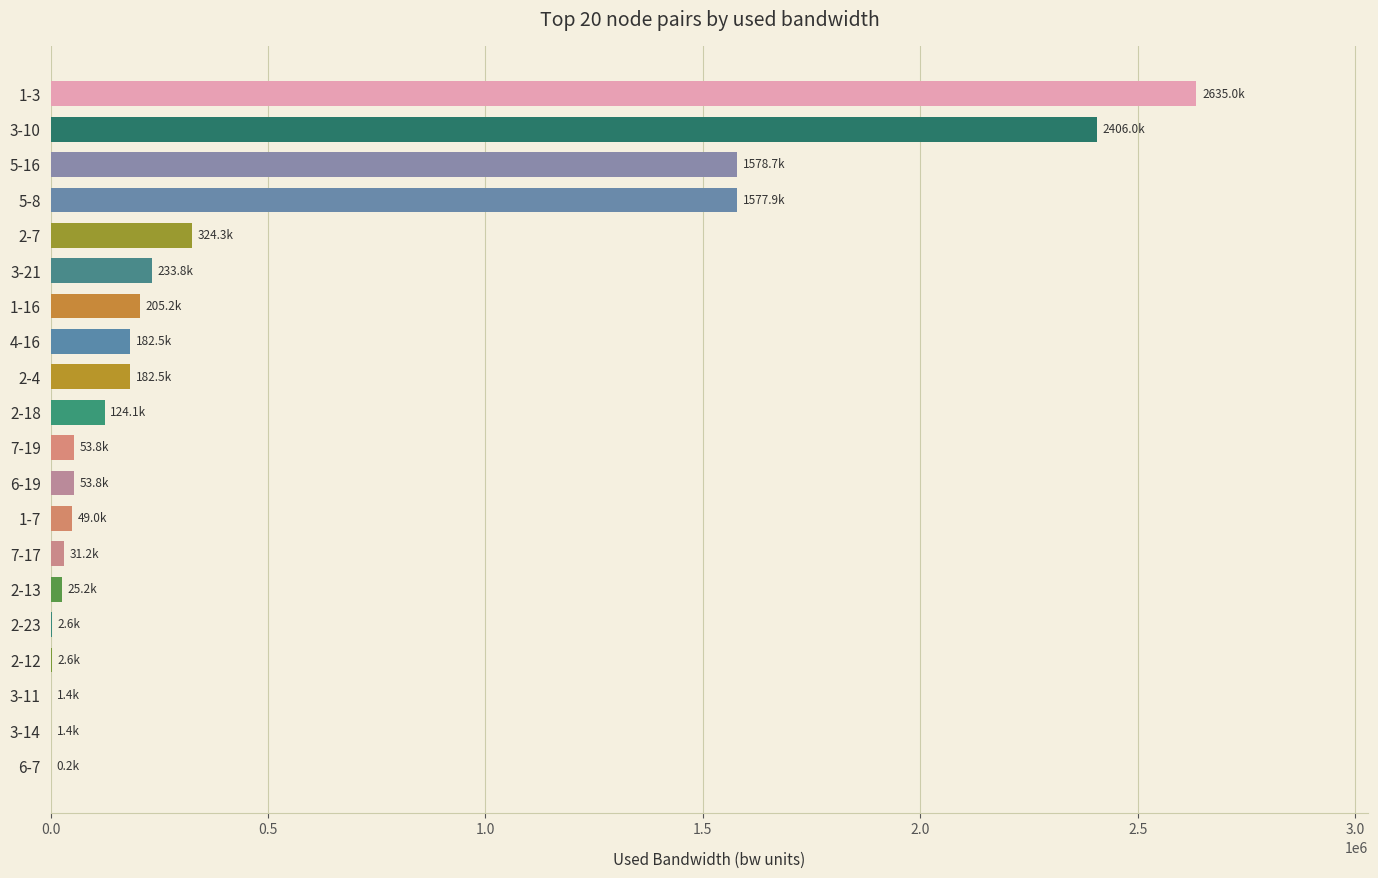

What is the maximum value shown in the chart?

2635045.2